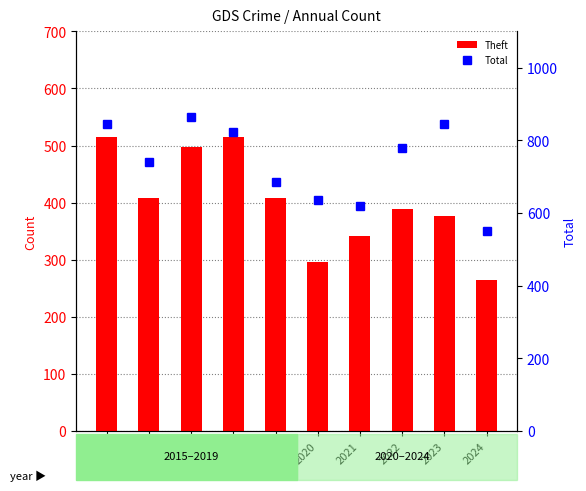

What is the value of the Total bar at the 10th from the left?

551